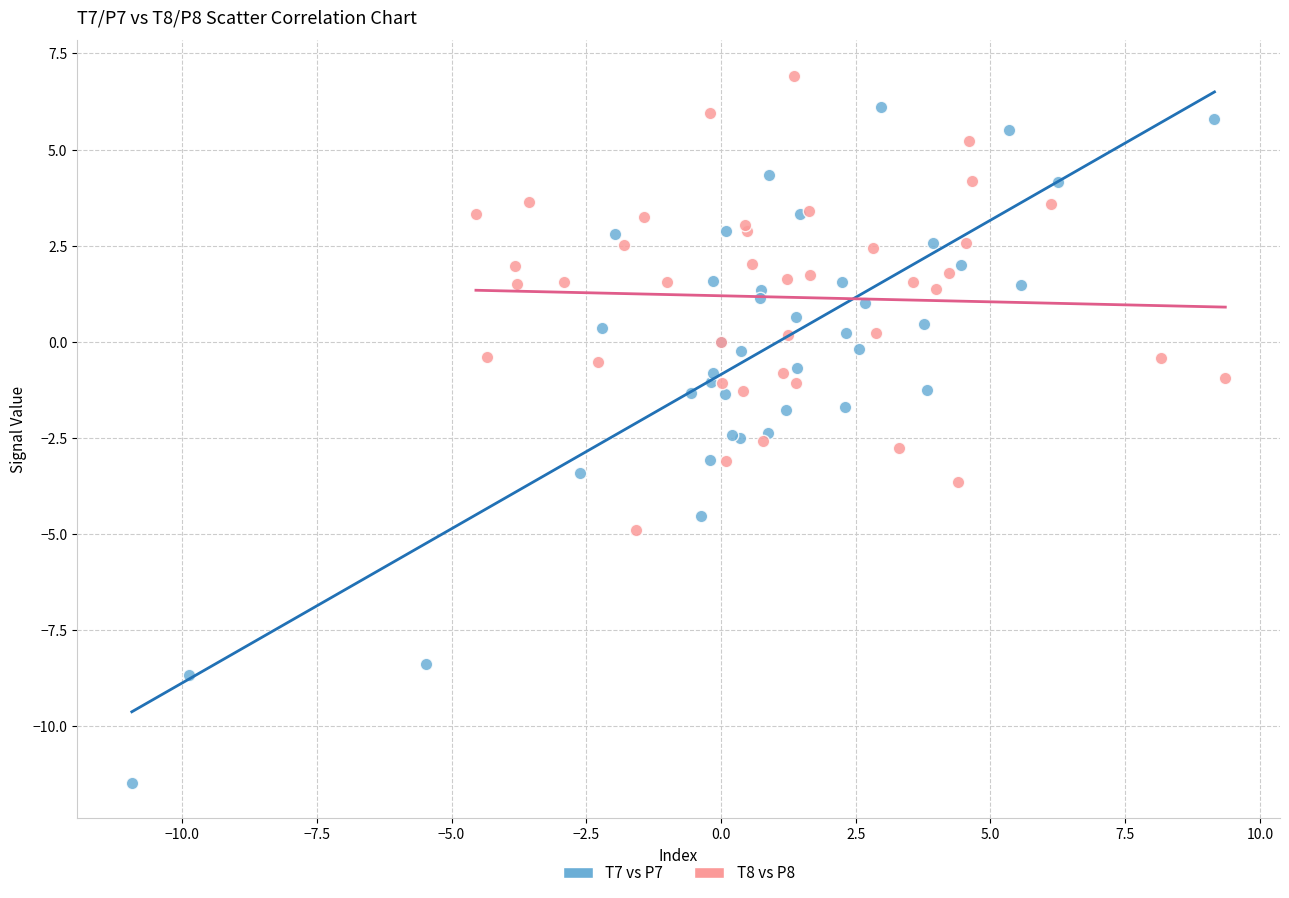

Which series has the largest Y range (max minus min)?

T7 vs P7